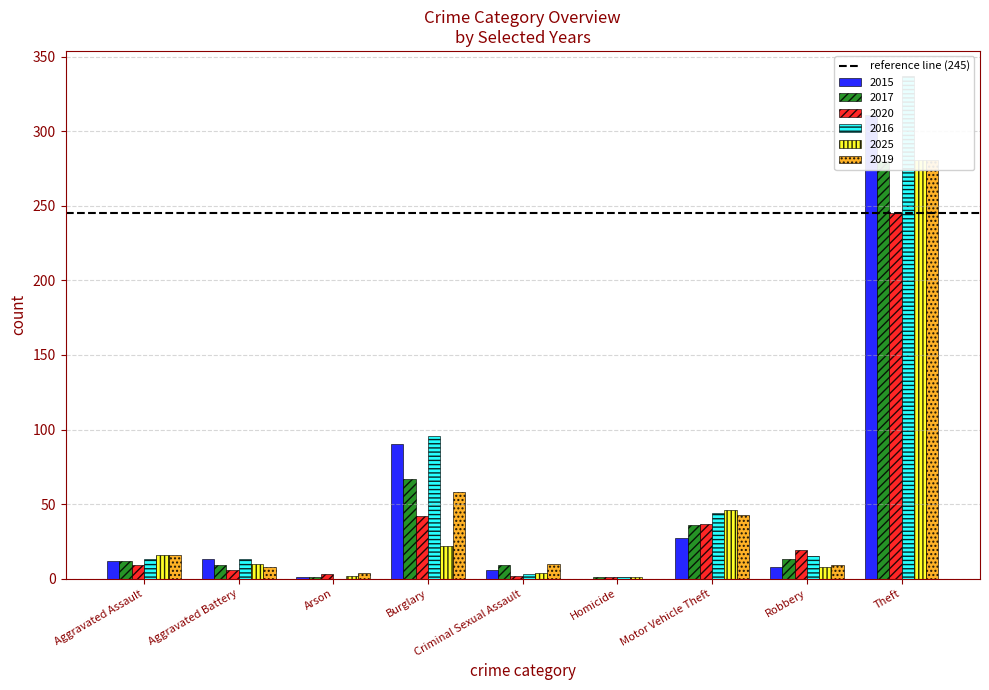

Reading left to right, transcribe all the data shown in this chart.

2015: 12	13	1	90	6	0	27	8	311
2017: 12	9	1	67	9	1	36	13	280
2020: 9	6	3	42	2	1	37	19	245
2016: 13	13	0	96	3	1	44	15	337
2025: 16	10	2	22	4	1	46	8	281
2019: 16	8	4	58	10	0	43	9	281